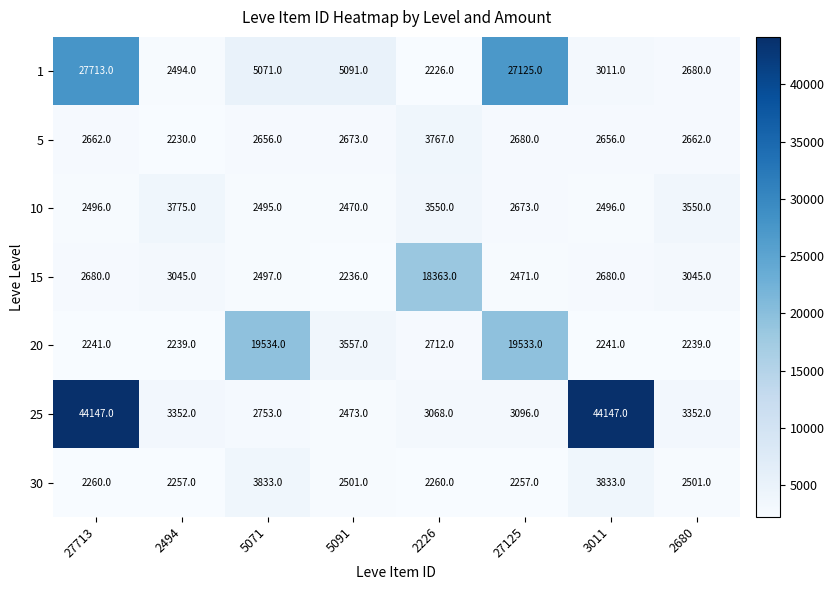

At which category is the sum across all series the highest?

27713